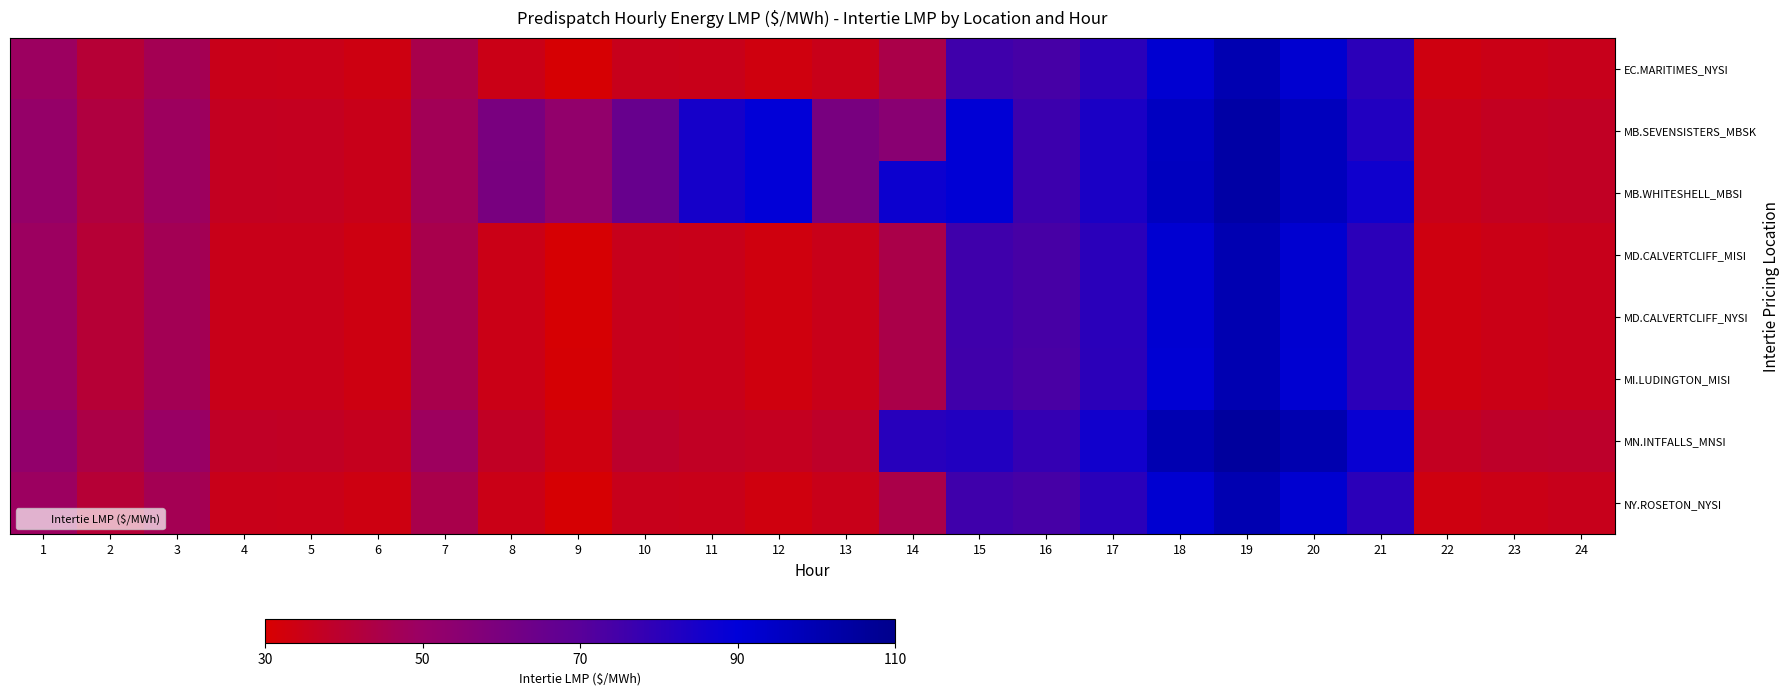

Which label corresponds to the largest value in the chart?

19